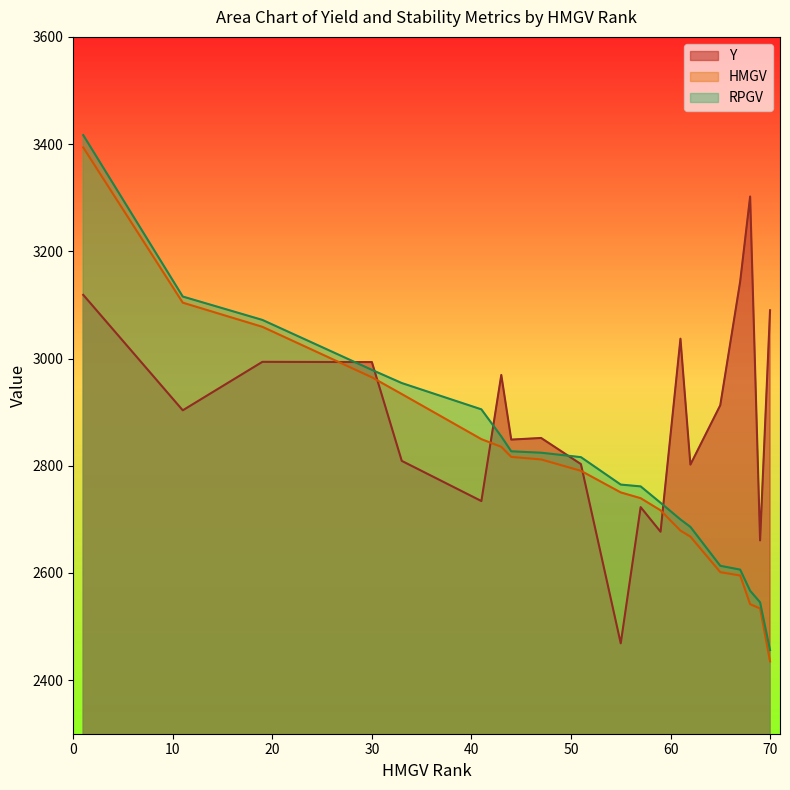

How many lines are shown in the chart?

3